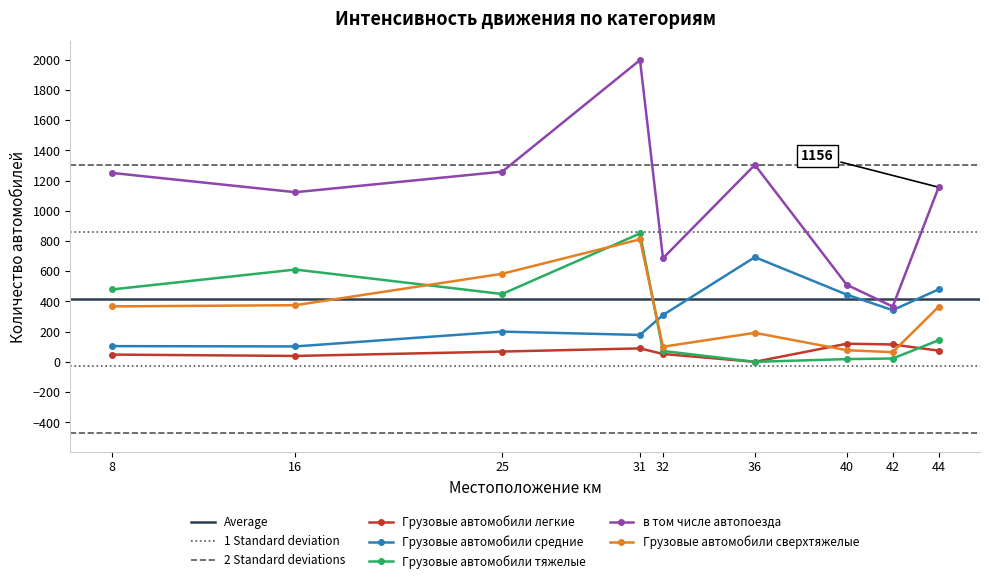

What is the difference between the maximum and second lowest values in the Грузовые автомобили тяжелые series?

832